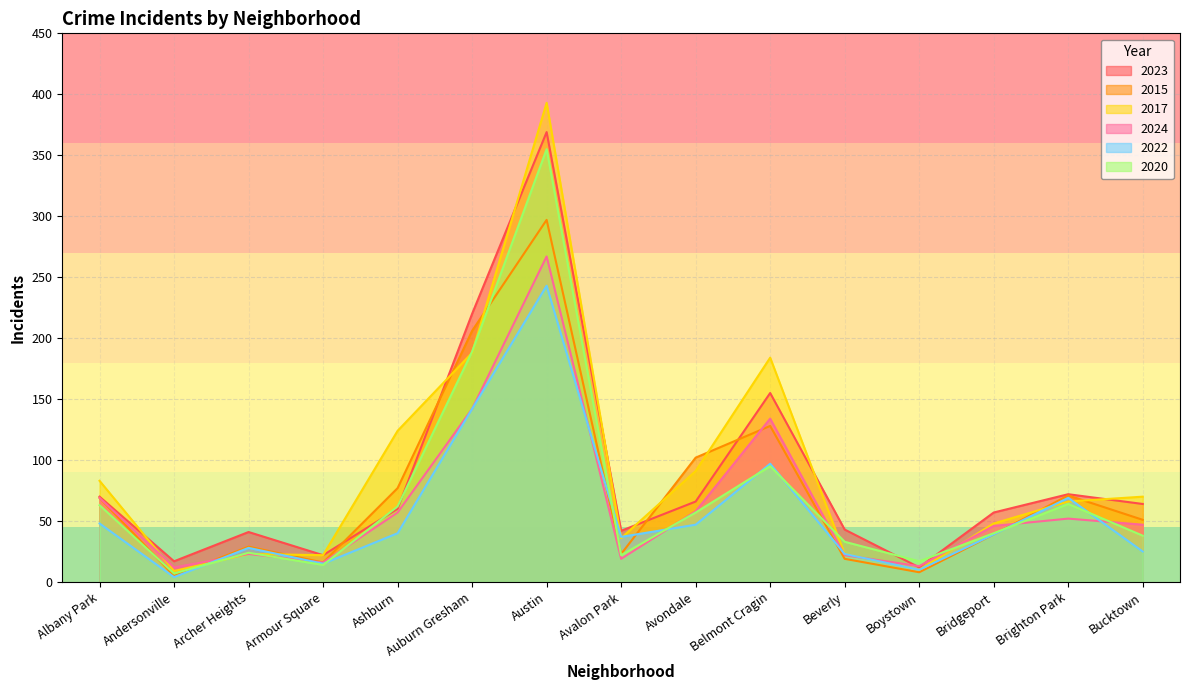

Reading left to right, transcribe all the data shown in this chart.

2023: 70	17	41	22	60	220	369	42	66	155	43	12	57	72	64
2015: 69	5	29	16	77	206	297	23	102	128	19	8	39	71	51
2017: 83	9	23	22	124	188	393	36	91	184	23	10	48	66	70
2024: 69	12	23	16	57	142	267	19	58	134	22	13	46	52	47
2022: 48	4	28	15	40	142	243	37	47	97	23	10	39	69	25
2020: 63	7	24	14	62	189	355	22	57	95	33	17	40	64	38